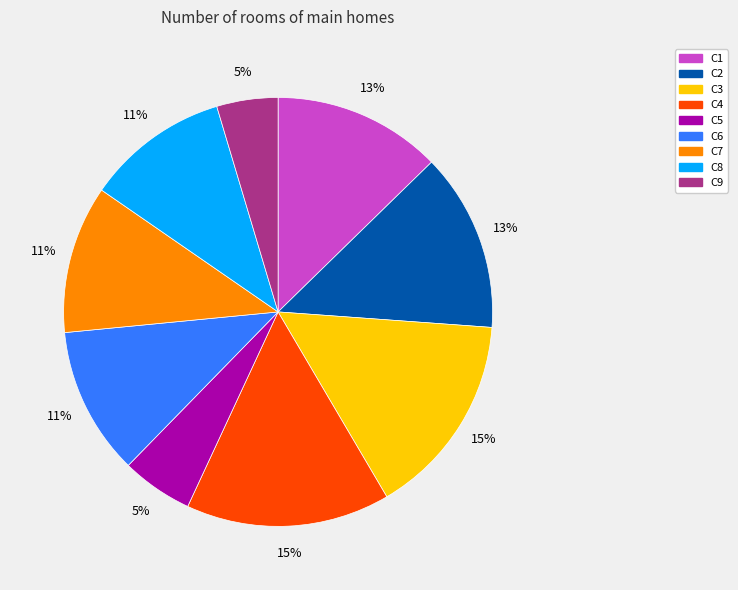

Is C1 the majority of the pie?

No